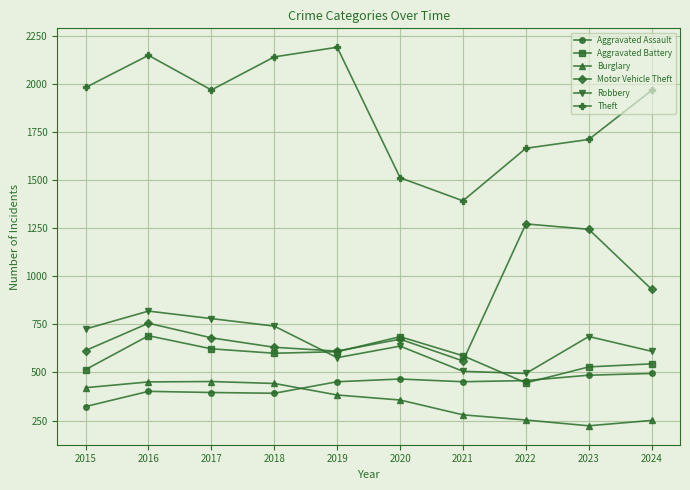

True or false: Aggravated Assault and Theft cross at least once.

False